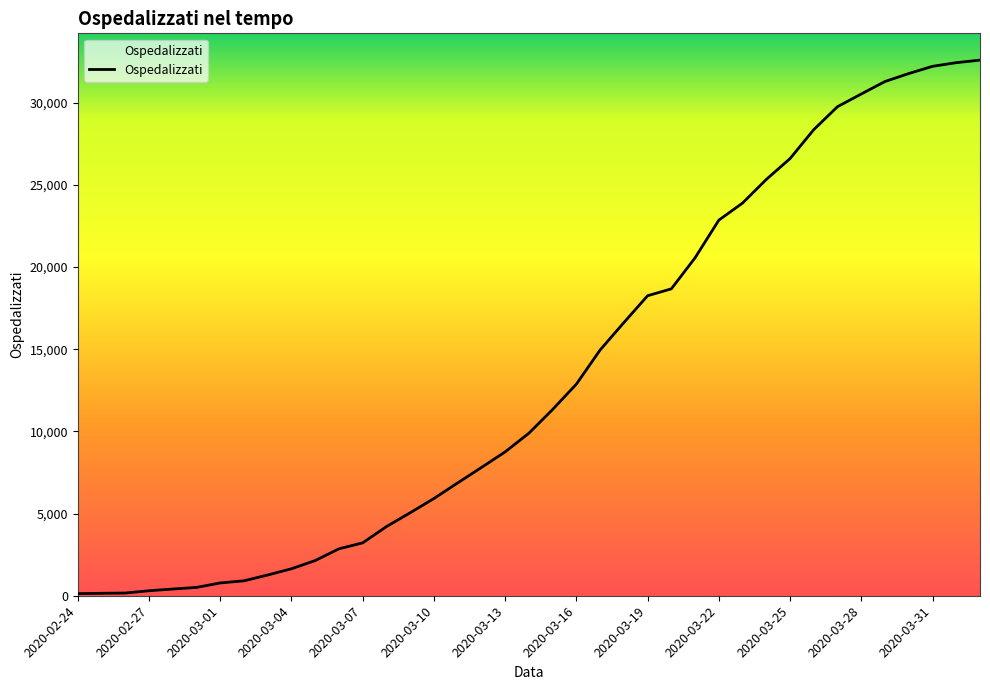

What is the difference between the maximum and minimum values?

32466